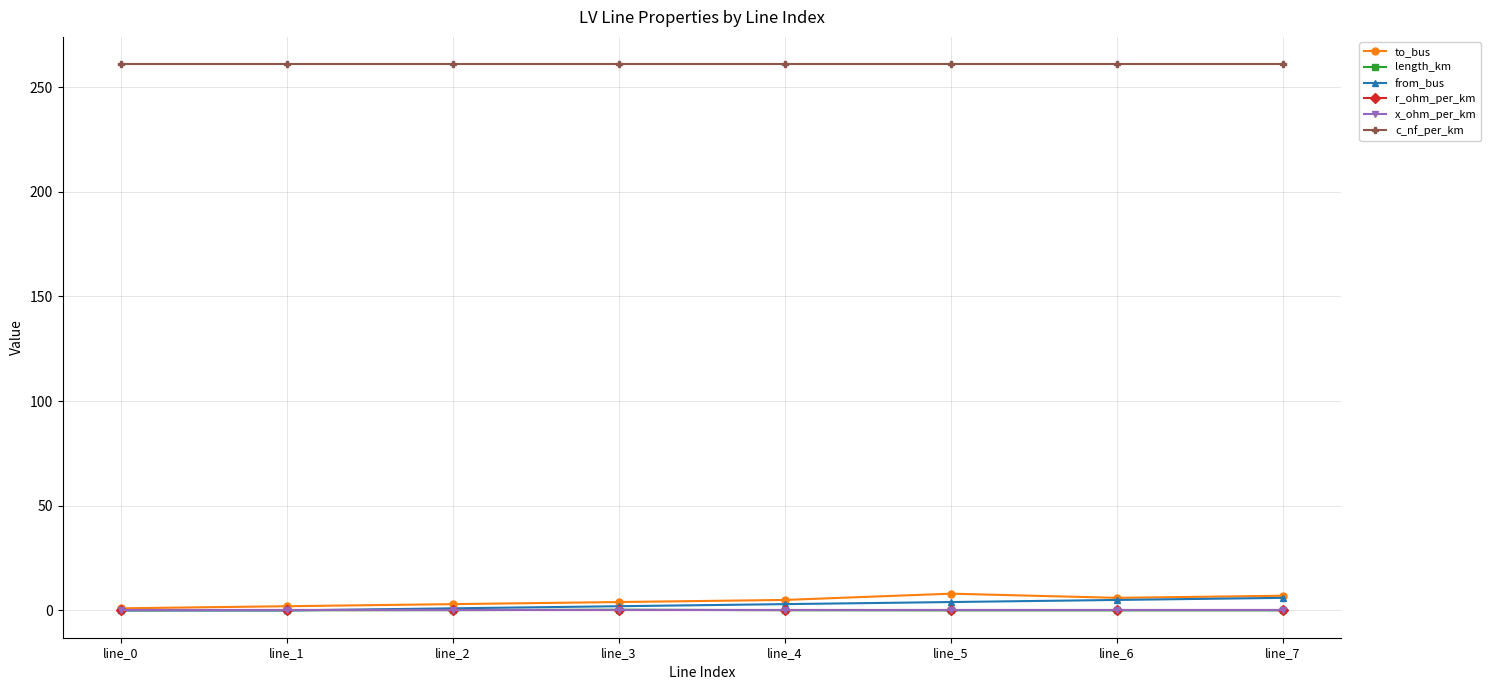

What are all the series names shown in the legend?

to_bus, length_km, from_bus, r_ohm_per_km, x_ohm_per_km, c_nf_per_km